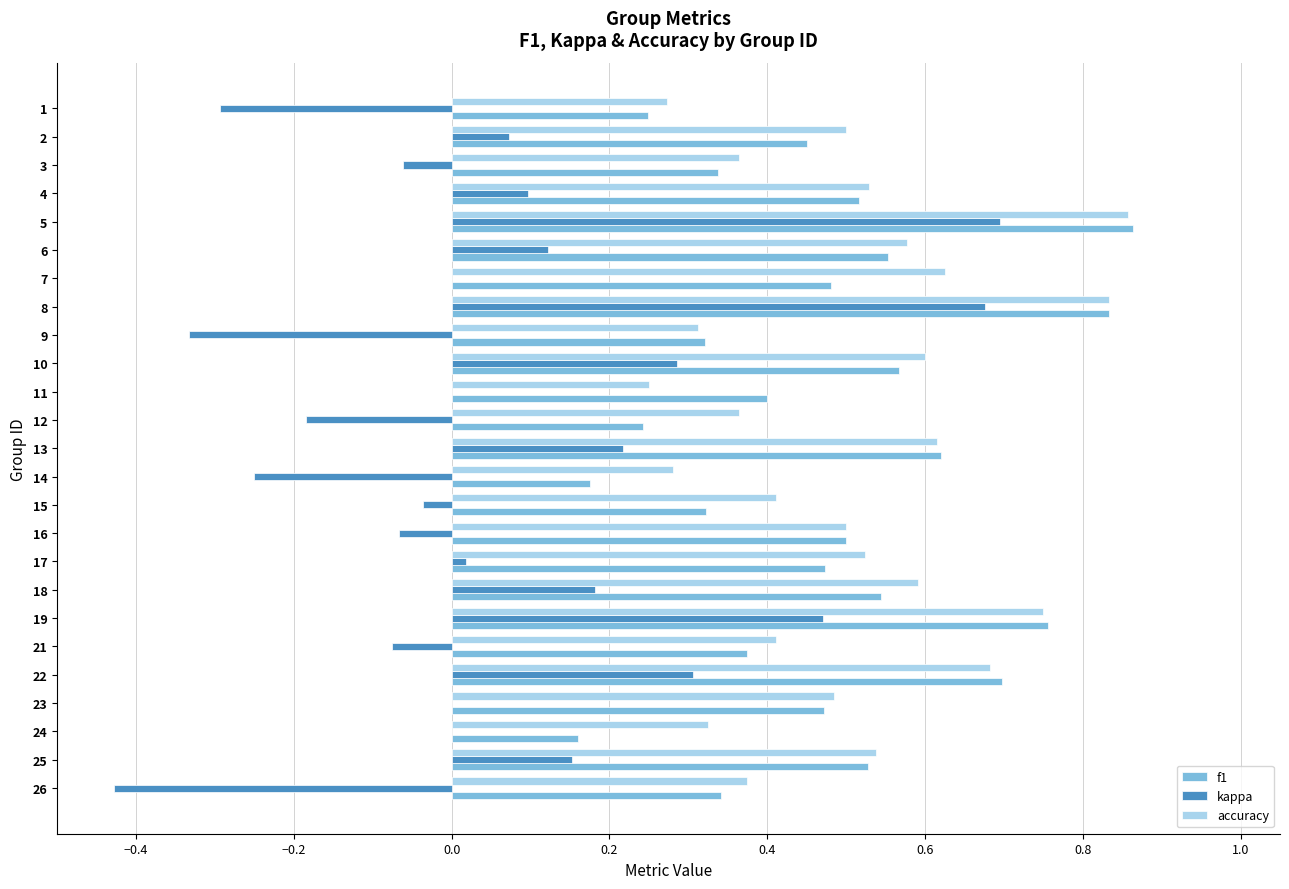

Which series has the widest spread of values?

kappa